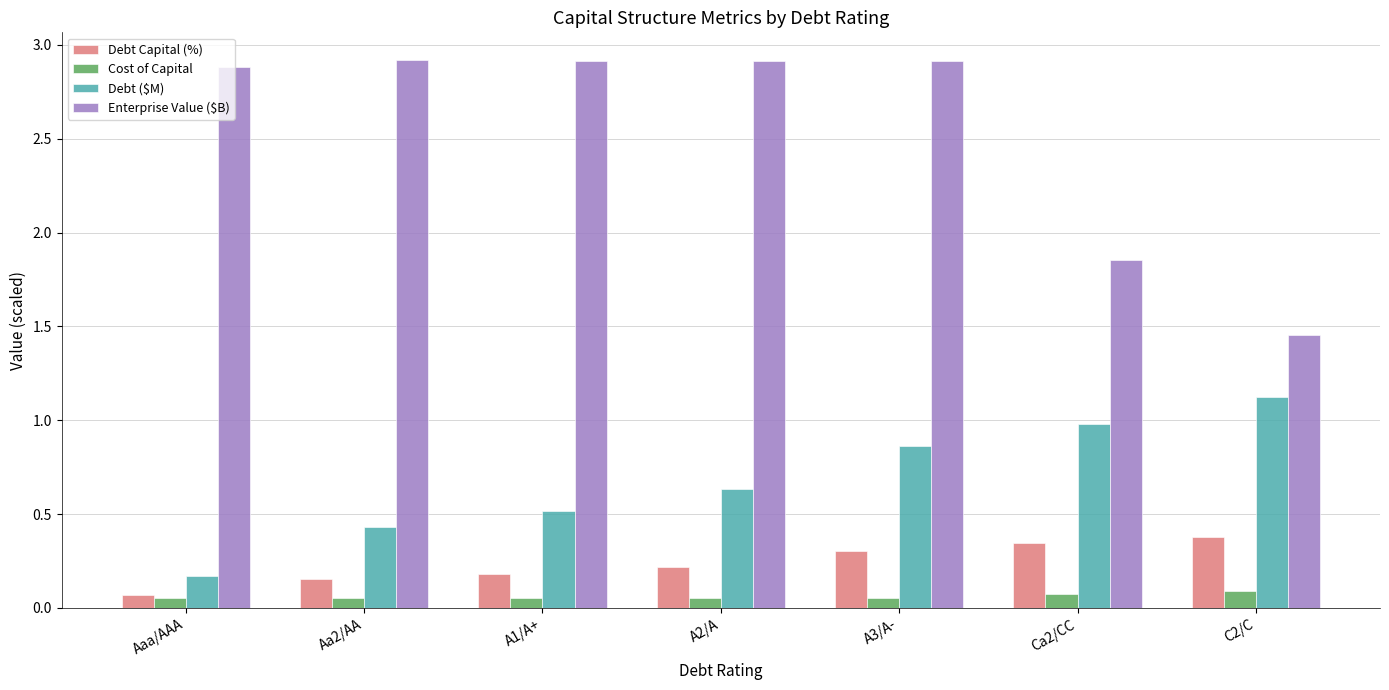

Count the number of data series in this chart.

4